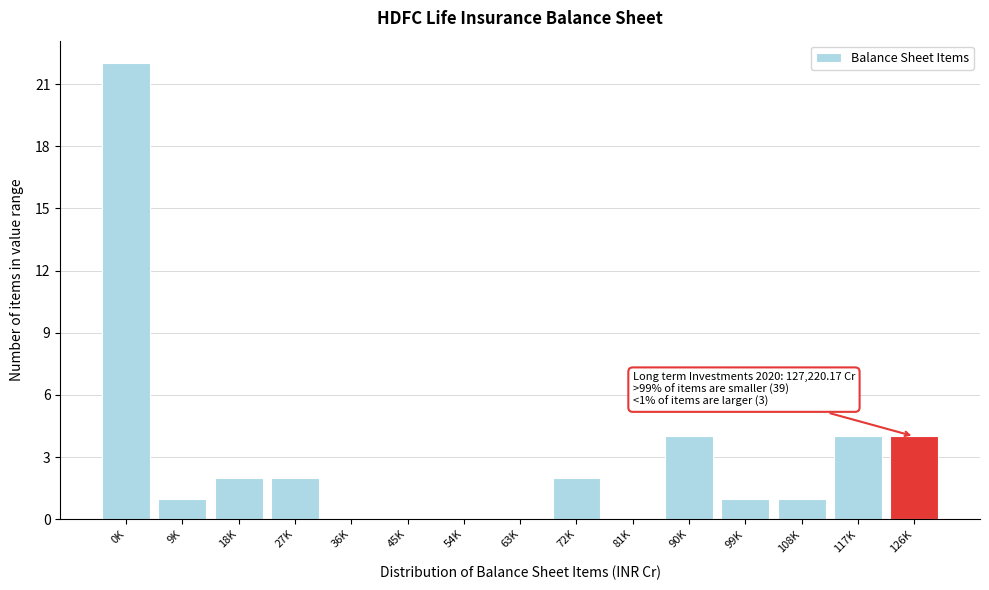

Reading left to right, extract all data points from this chart.

0K=22	9K=1	18K=2	27K=2	36K=0	45K=0	54K=0	63K=0	72K=2	81K=0	90K=4	99K=1	108K=1	117K=4	126K=4